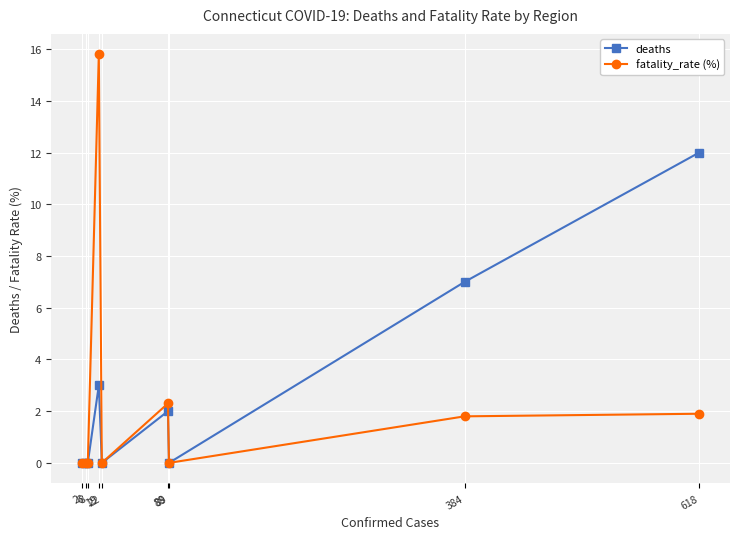

What are all the series names shown in the legend?

deaths, fatality_rate (%)